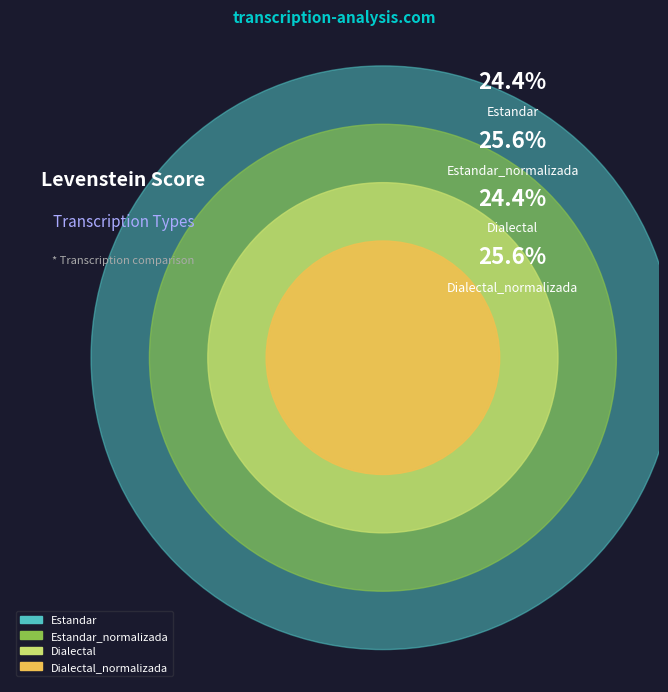

What percentage is the Estandar slice, to the nearest percent?

24%